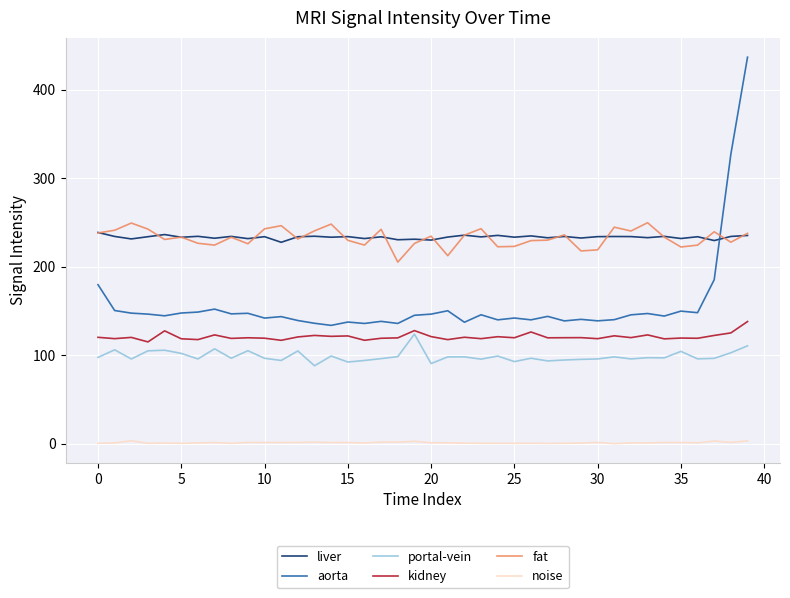

True or false: aorta and portal-vein intersect in this chart.

False